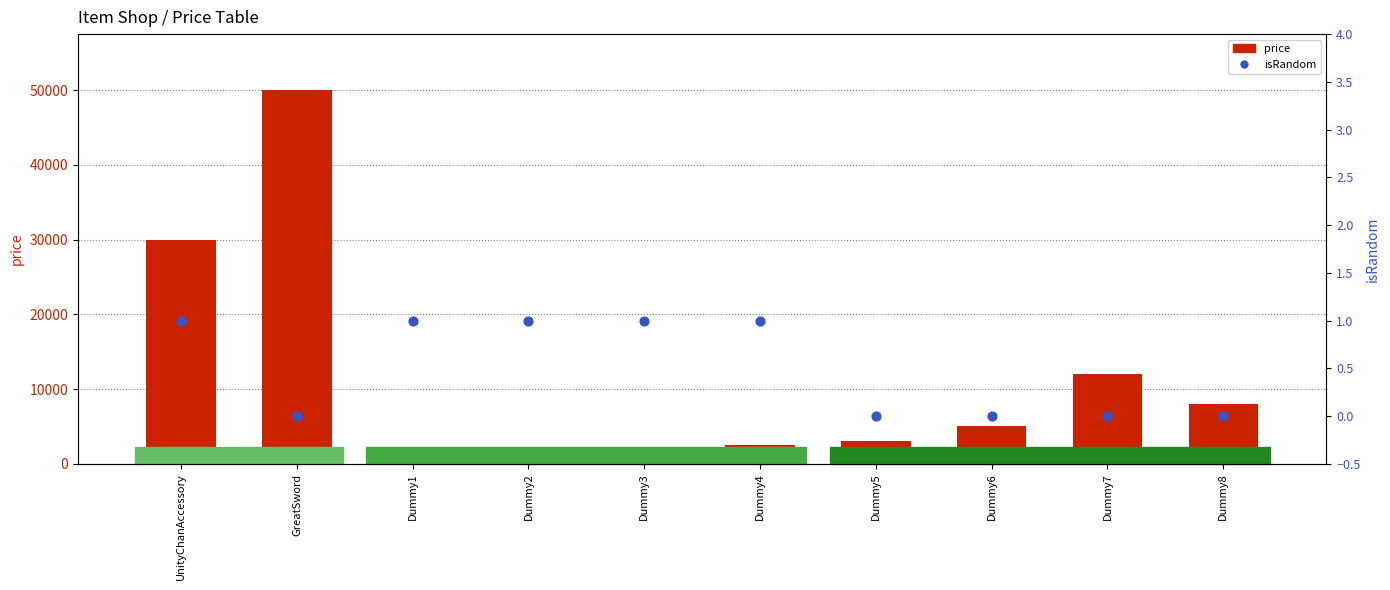

Which series contains the highest Y value?

price